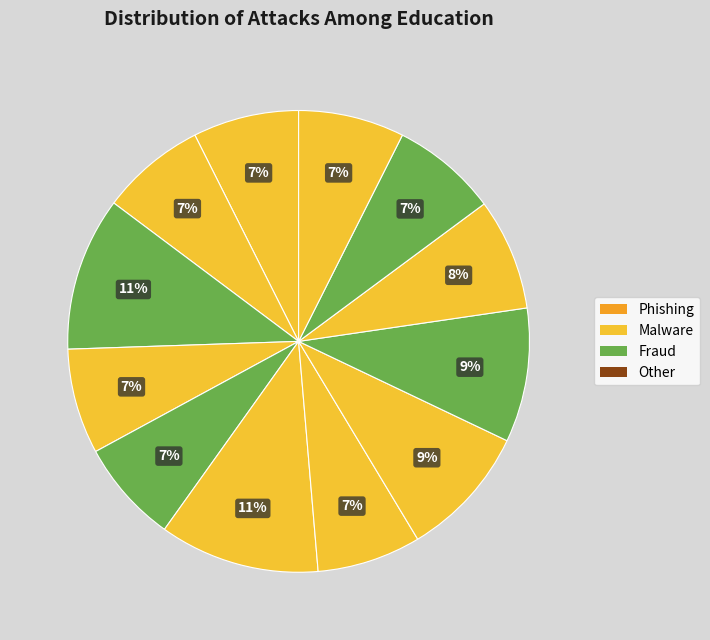

How many slices are in this pie chart?

12